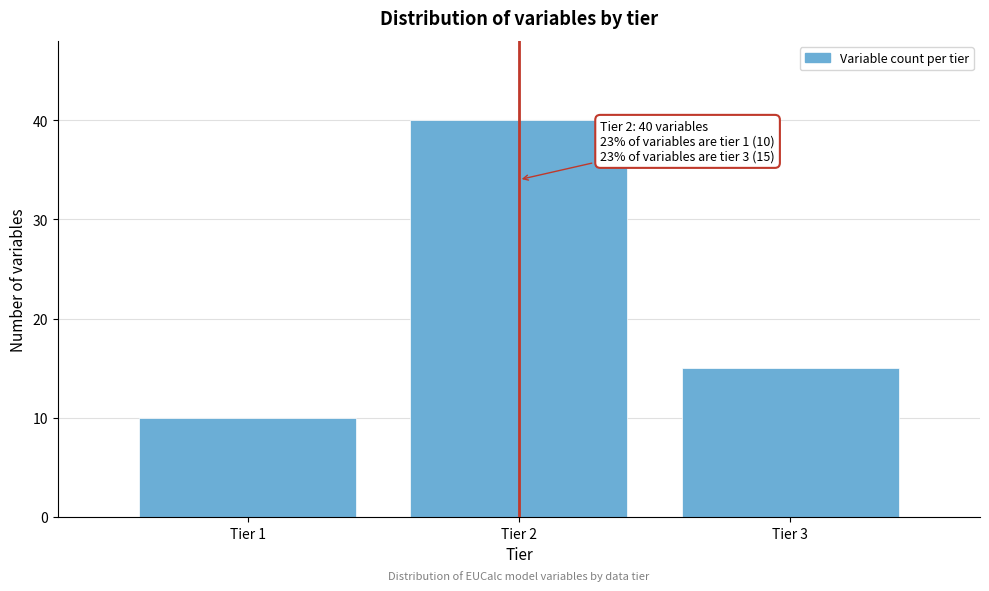

Reading right to left, transcribe all the data shown in this chart.

15	40	10